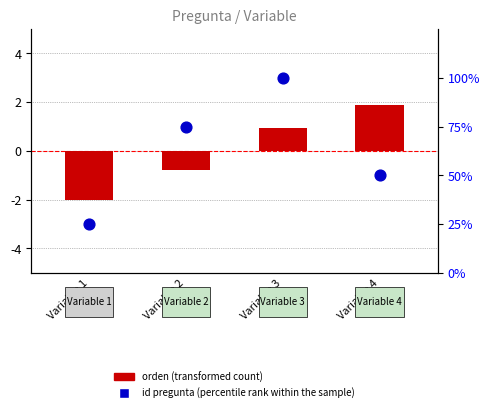

At which category is the sum across all series the highest?

Variable 3